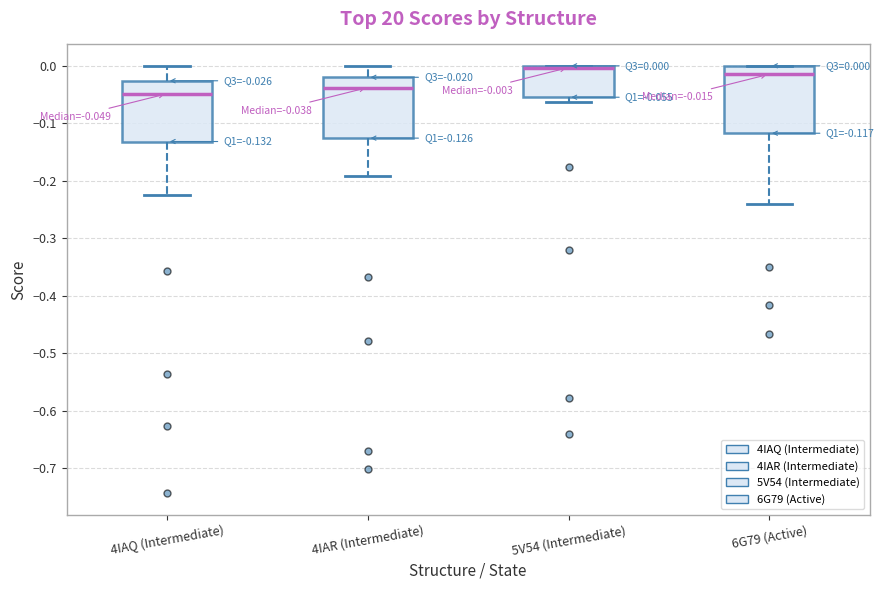

Comparing the boxes themselves (not the whiskers), which one is the tallest?

6G79 (Active)